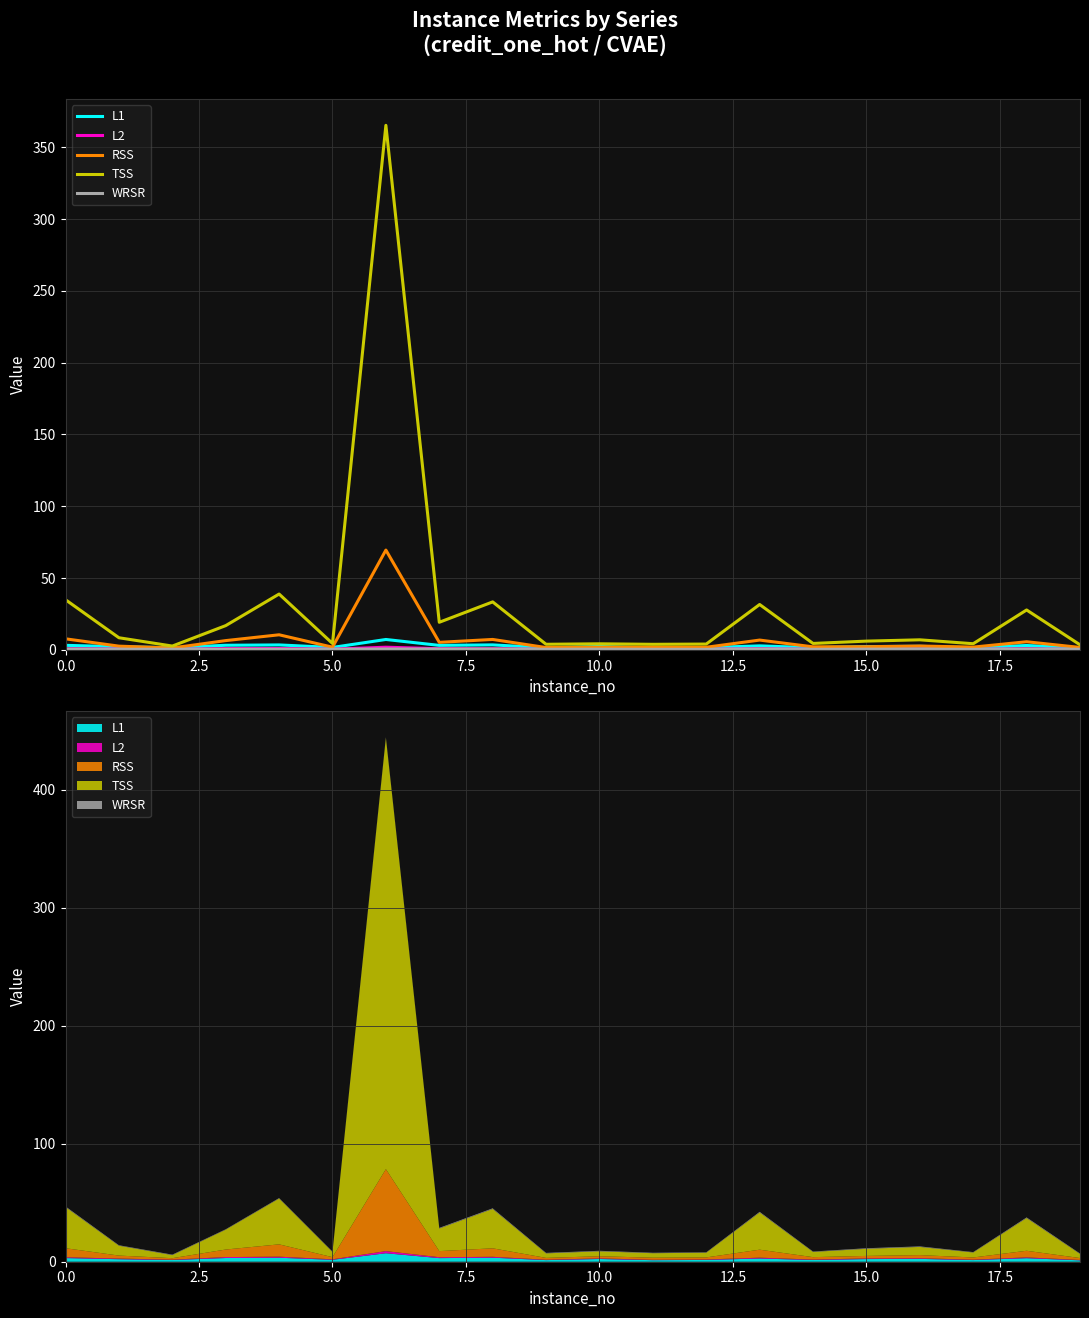

Rank the series at 13 from highest to lowest value.

TSS, RSS, L1, L2, WRSR